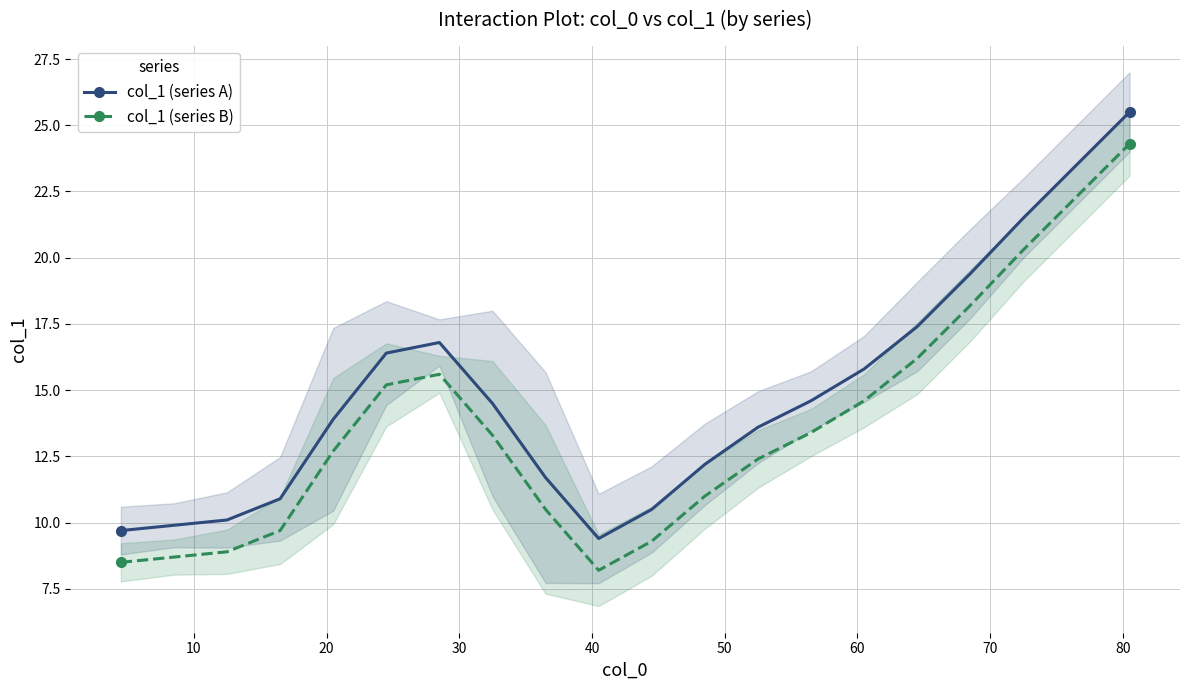

What is the minimum value for col_1 (series B)?

8.2